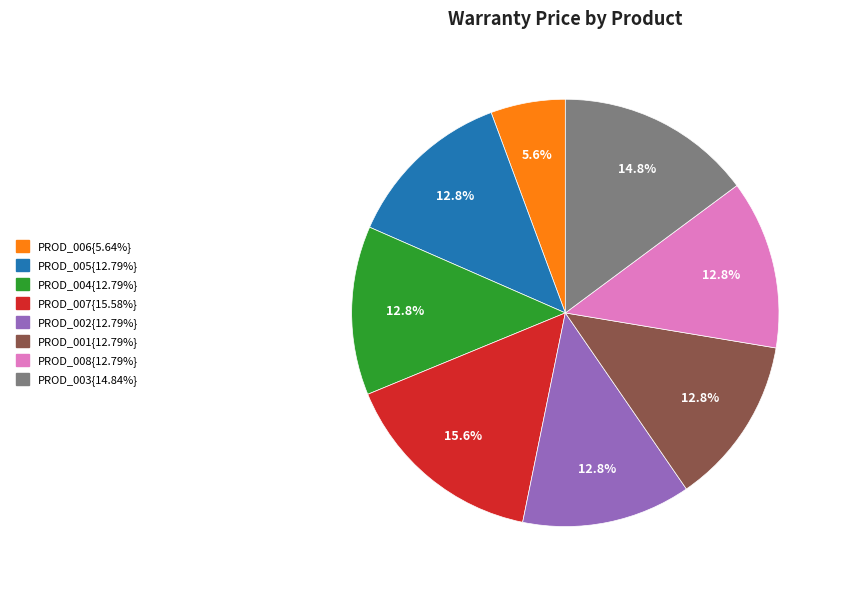

Is there any slice that represents more than half of the pie?

No